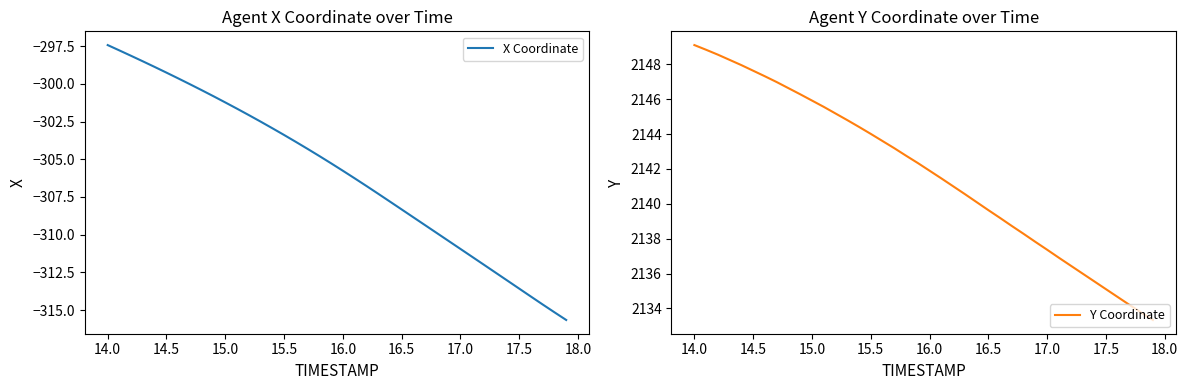

What is the minimum value for Y Coordinate?

2133.3